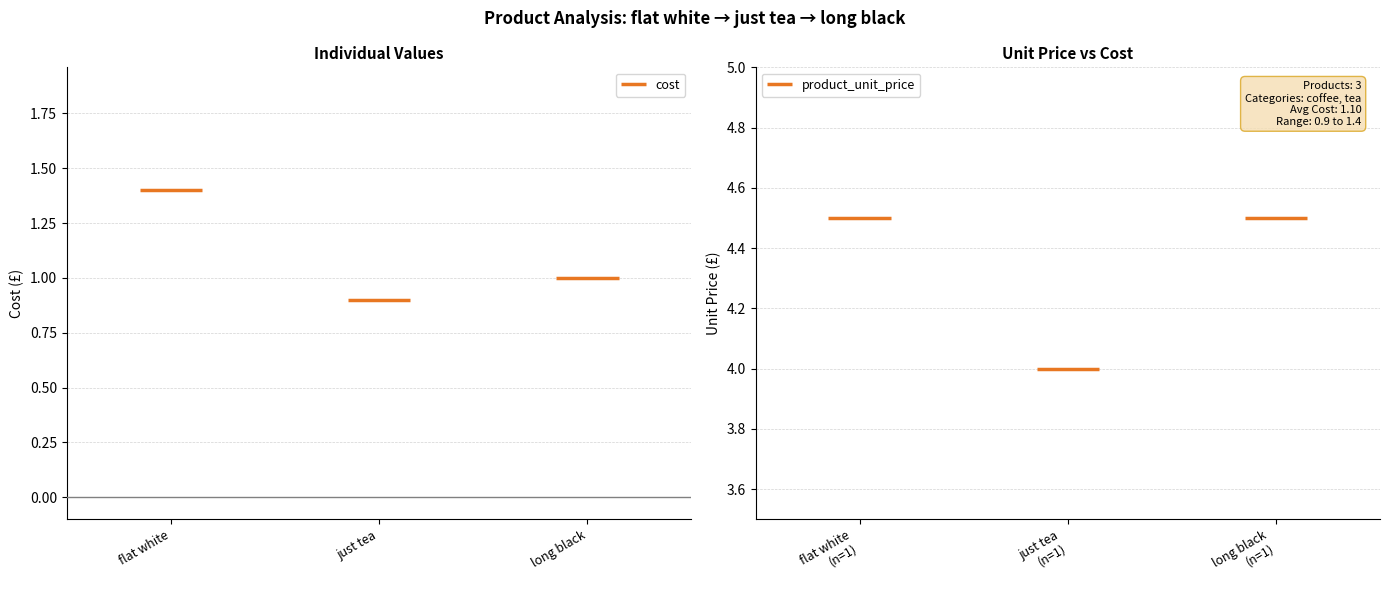

What is the label of the 2nd point from the left?

just tea